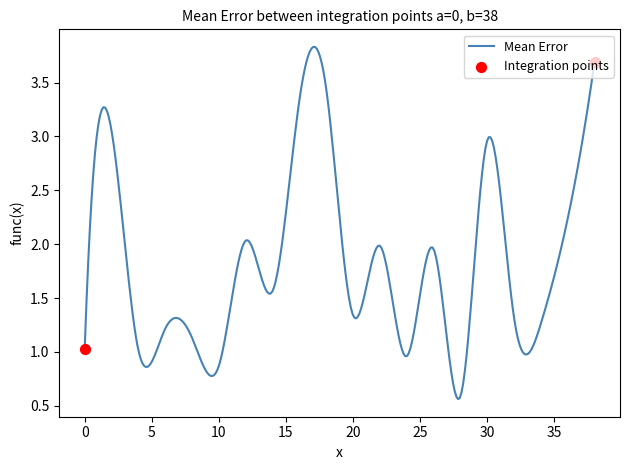

What is the maximum value shown in the chart?

3.8